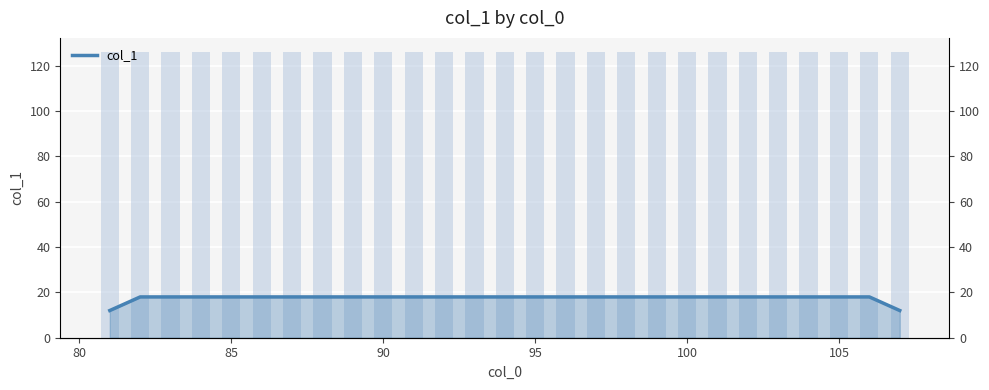

The chart shows a value of 18 at 100. True or false?

True